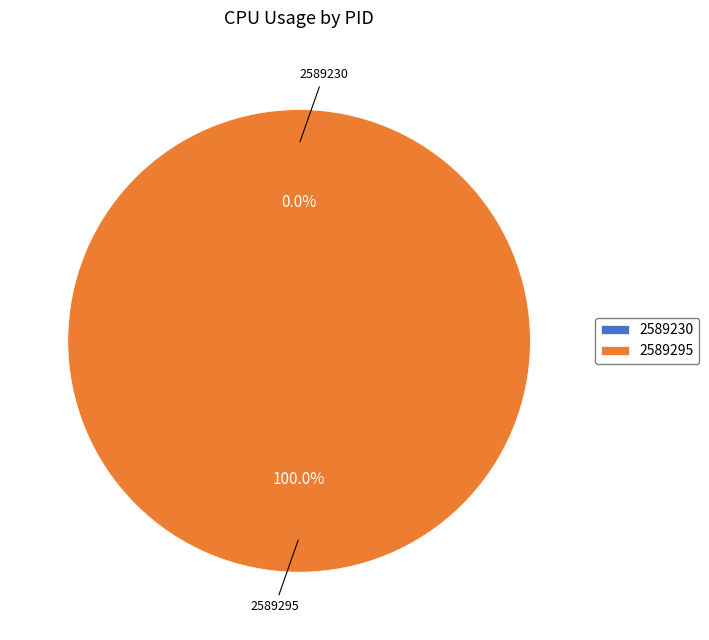

Rank the categories by value from highest to lowest.

2589295, 2589230